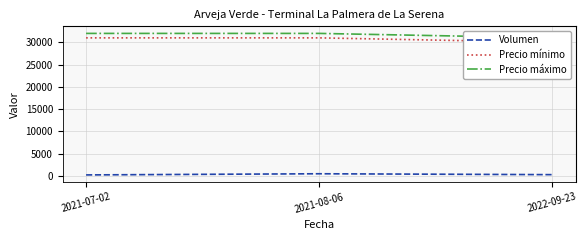

What are all the series names shown in the legend?

Volumen, Precio mínimo, Precio máximo